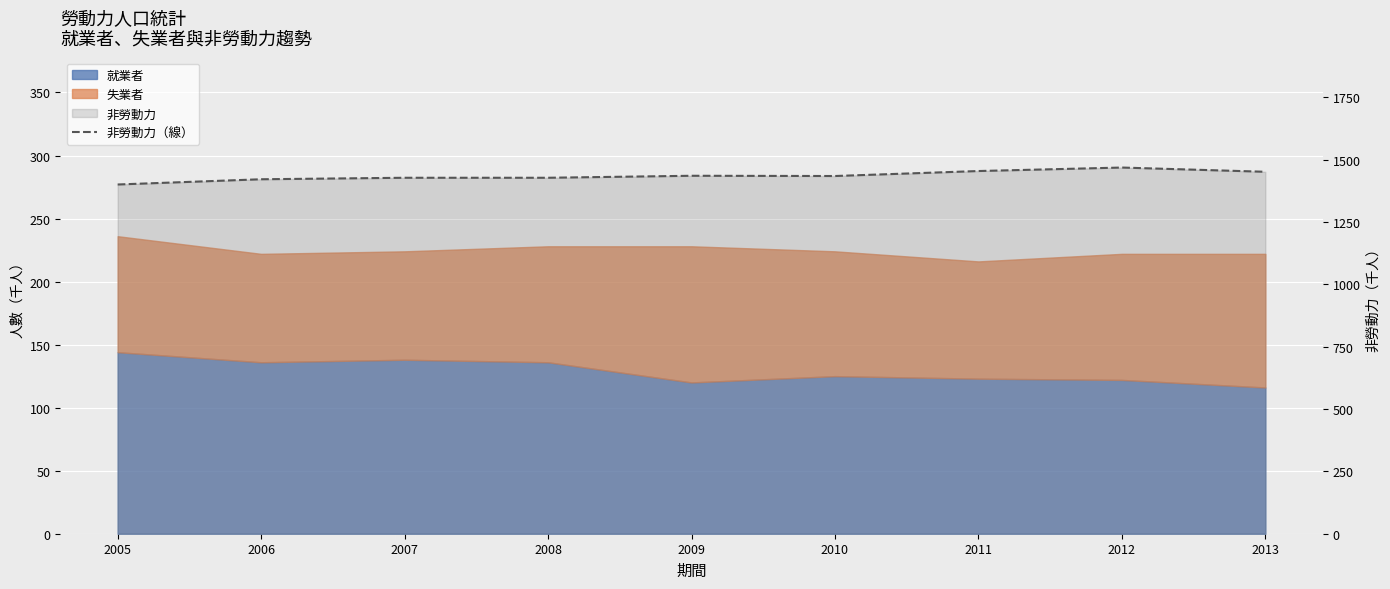

Approximately how many times larger is the value at 2006 compared to 2008?

1.0